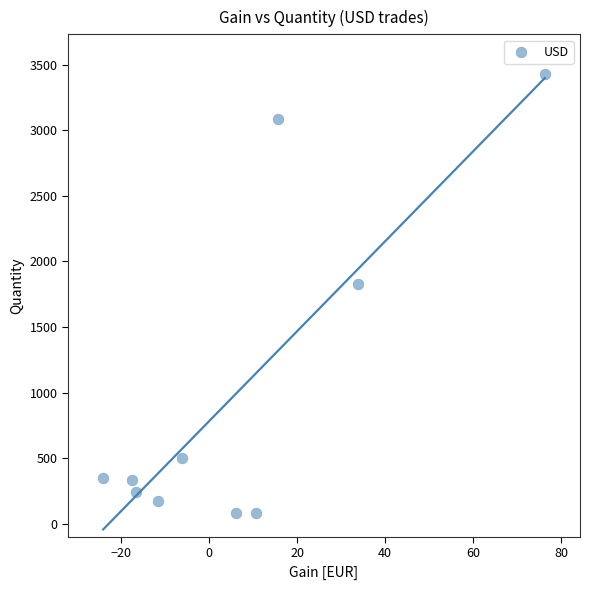

What Y value in the scatter plot is closest to 1758?

1826.0